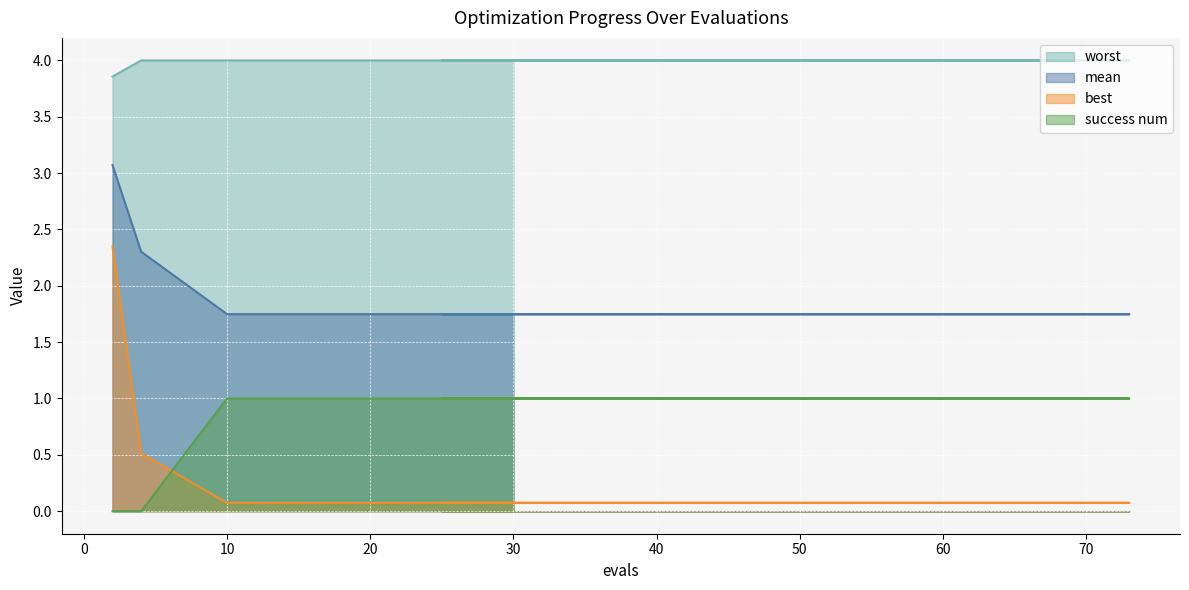

Read the mean value at 57.

1.7